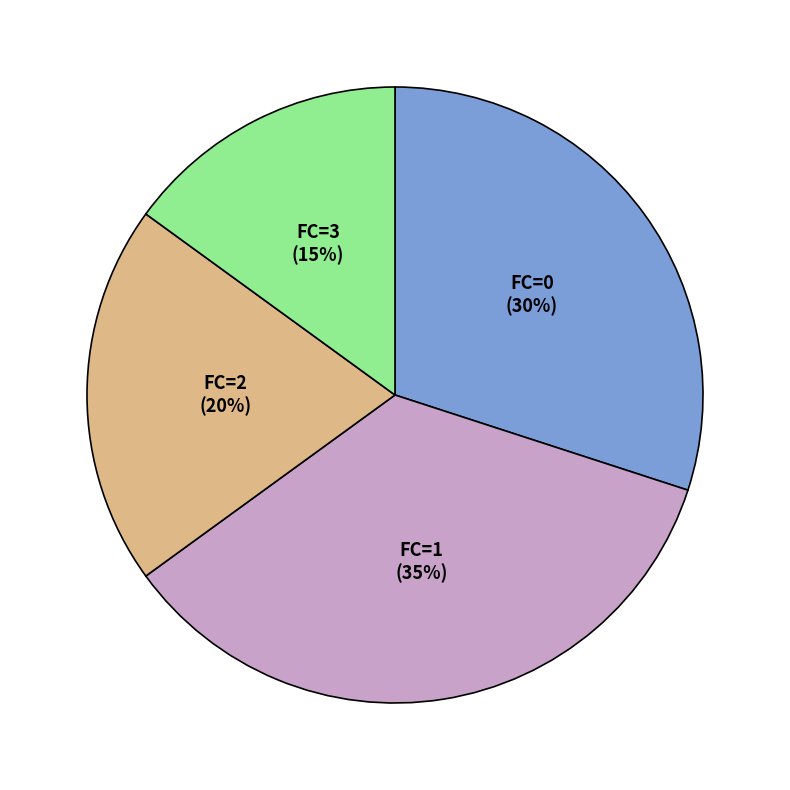

Is there any slice that represents more than half of the pie?

No